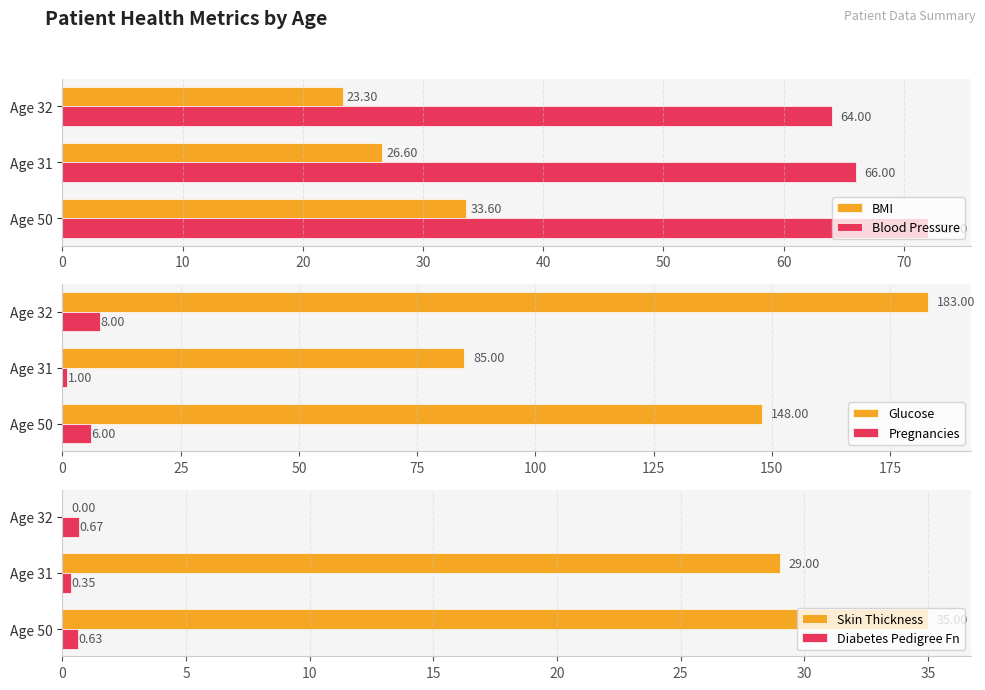

Is it true that Skin Thickness equals 39.1 at Age 31?

False